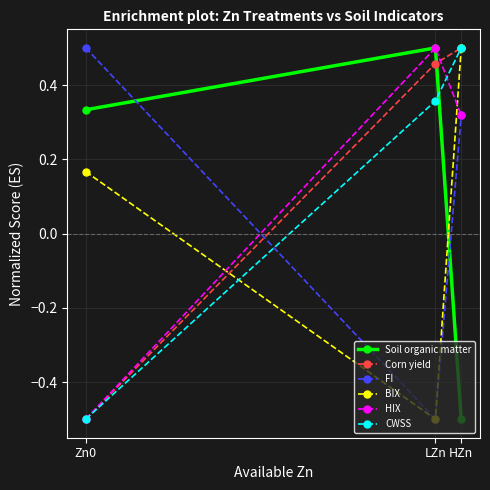

What is the lowest value of the Corn yield series?

-0.5